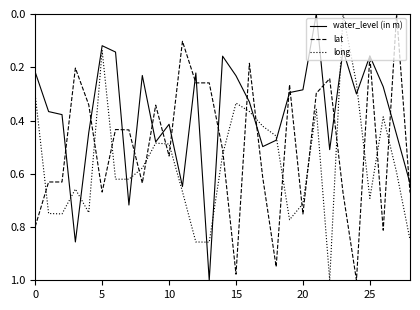

Which series has the largest total across all categories?

long